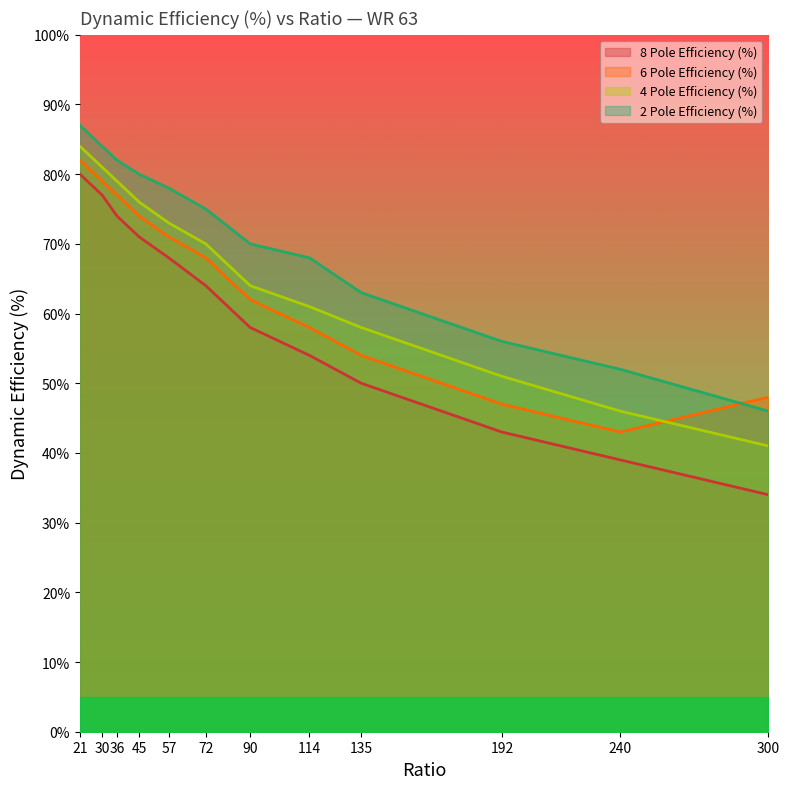

What is the spread (max minus min) of values at 72?

11